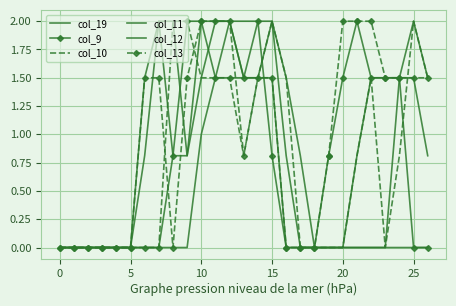

What is the average value of the col_11 series?

0.8